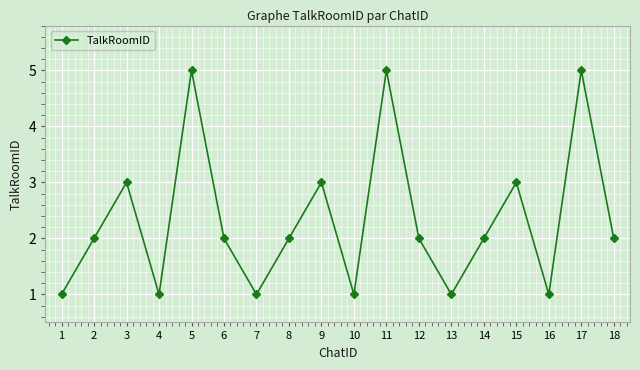

True or false: there are more than 1 points higher than both neighbors.

True